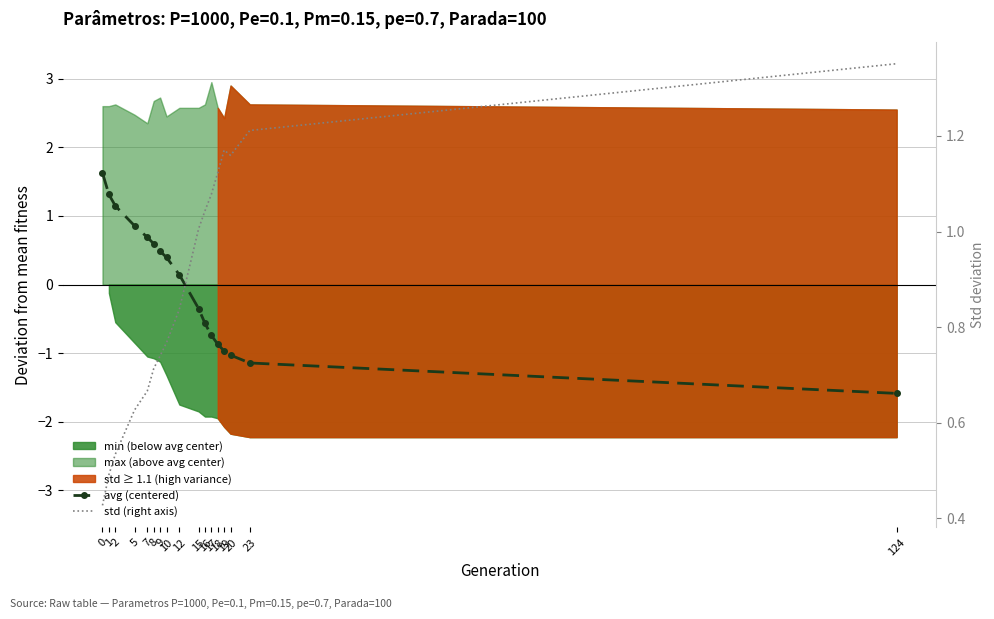

Reading left to right, transcribe all the data shown in this chart.

avg (centered): 1.6	1.3	1.1	0.9	0.7	0.6	0.5	0.4	0.1	-0.3	-0.6	-0.7	-0.9	-1.0	-1.0	-1.1	-1.6
std (right axis): 0.4	0.5	0.5	0.6	0.7	0.7	0.7	0.8	0.8	1.0	1.0	1.1	1.1	1.2	1.2	1.2	1.4